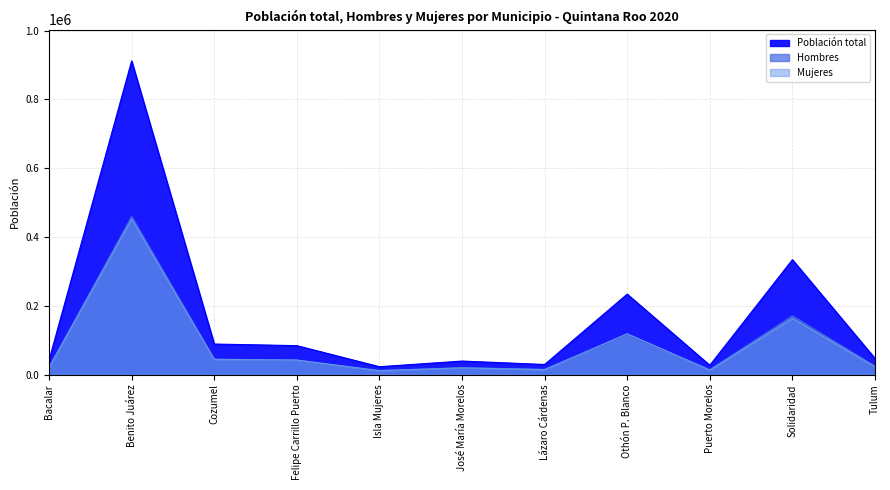

Does the chart have visible grid lines?

Yes